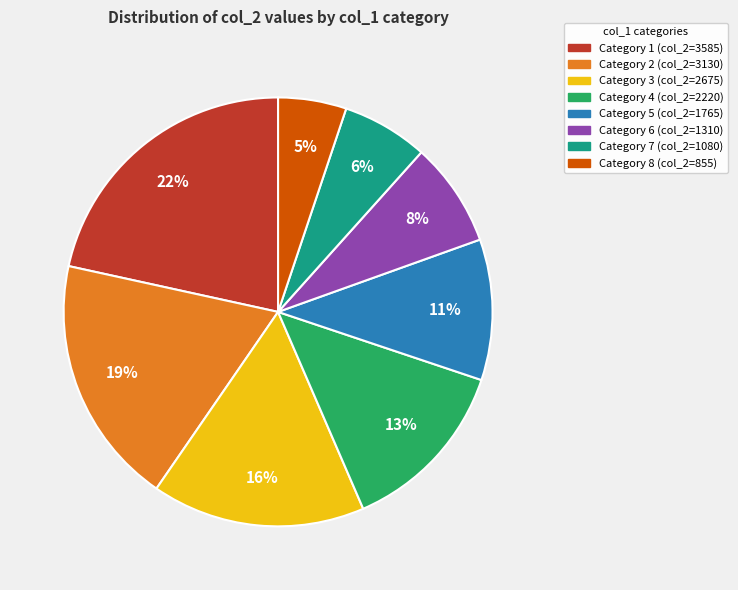

Is there a majority slice in this chart?

No